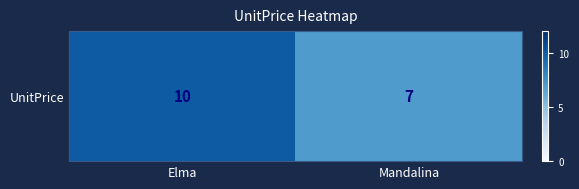

What is the difference between the maximum and minimum values?

3